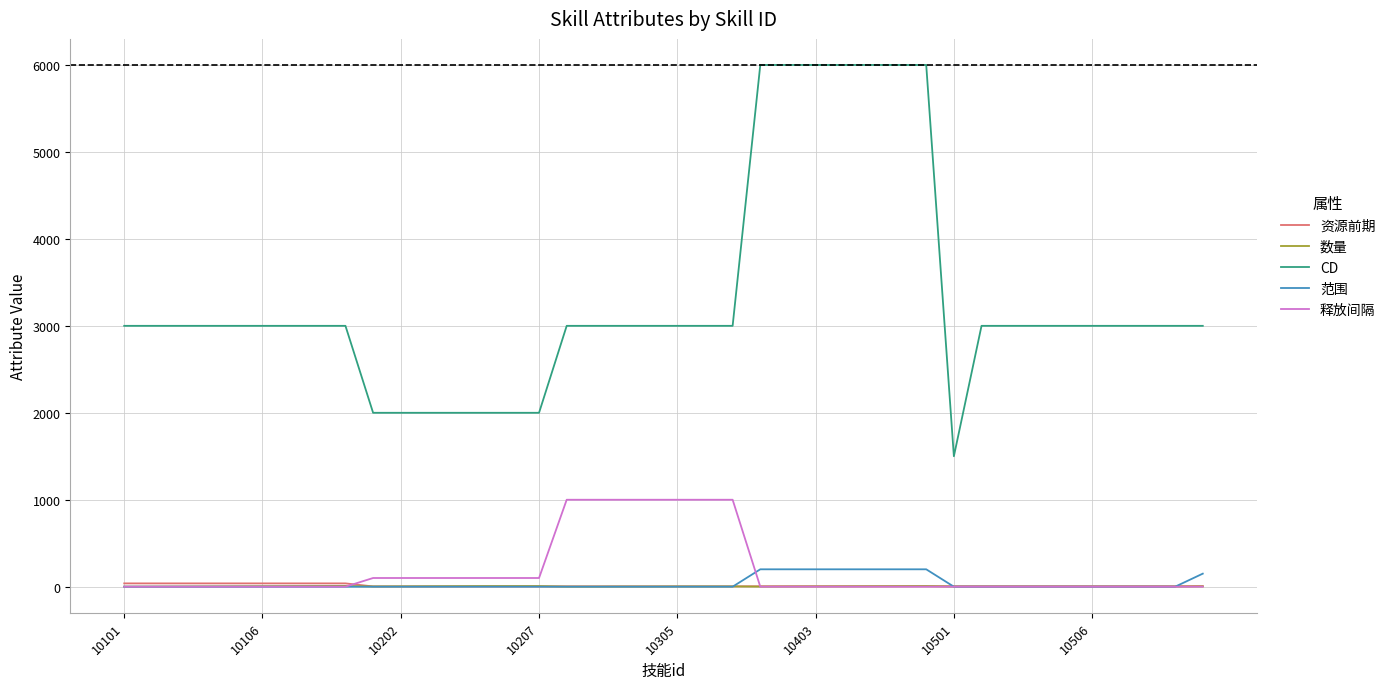

What is the sum of all CD values?

132500